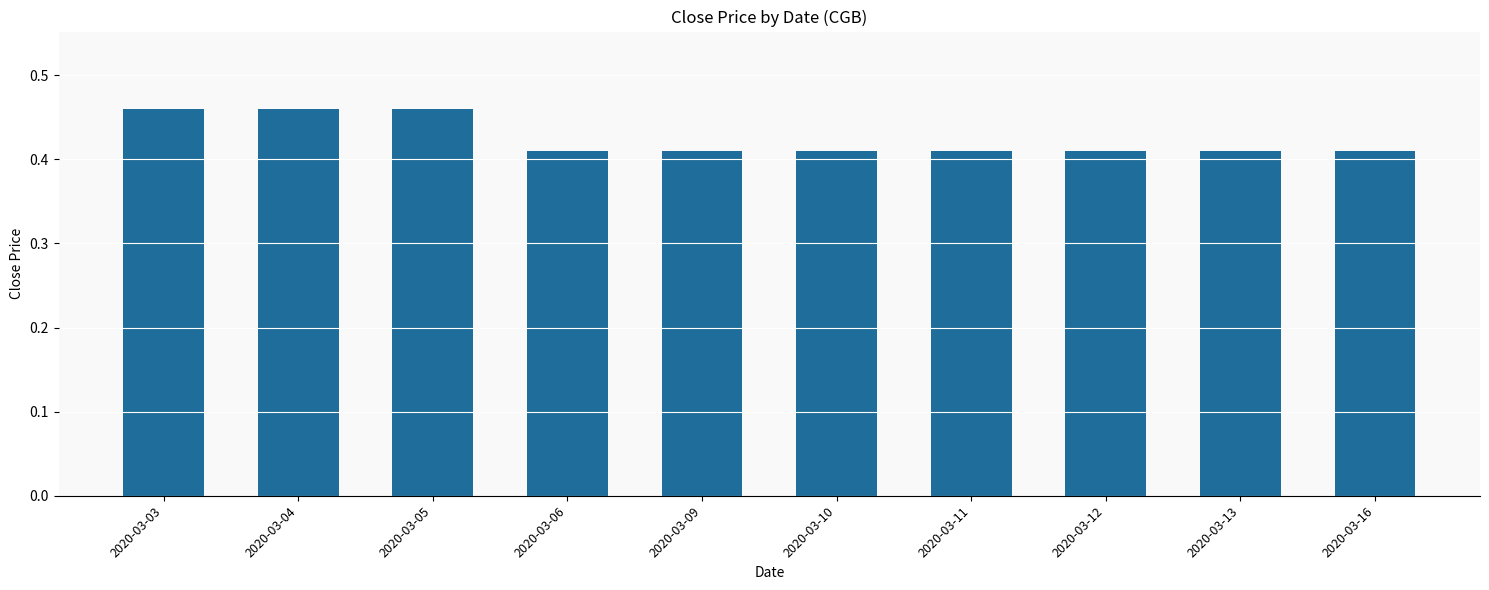

Between 2020-03-04 and 2020-03-16, which is larger?

2020-03-04